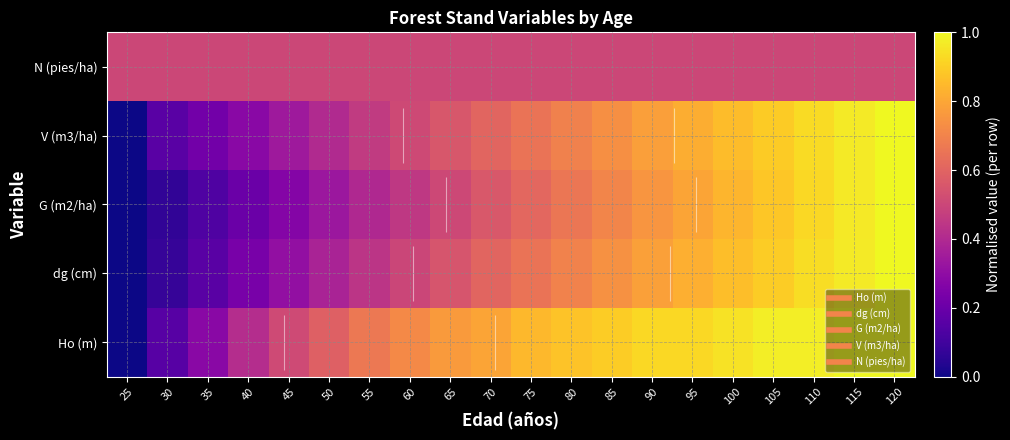

What is the maximum value shown in the chart?

1.0